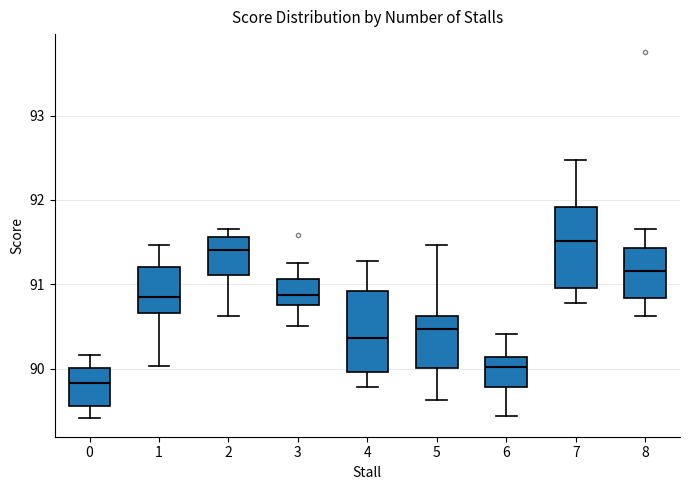

Reading left to right, transcribe this box plot: for each box, give where its median line is, the range the box spans, and where its two whiskers end, as read against the y-axis. The values are not printed on the chart, so give them approximately, as read against the axis.

0: median 89.8, box 89.6 to 90.0, whiskers 89.4 to 90.2
1: median 90.8, box 90.7 to 91.2, whiskers 90.0 to 91.5
2: median 91.4, box 91.1 to 91.6, whiskers 90.6 to 91.7
3: median 90.9, box 90.8 to 91.1, whiskers 90.5 to 91.3
4: median 90.4, box 90.0 to 90.9, whiskers 89.8 to 91.3
5: median 90.5, box 90.0 to 90.6, whiskers 89.6 to 91.5
6: median 90.0, box 89.8 to 90.1, whiskers 89.4 to 90.4
7: median 91.5, box 91.0 to 91.9, whiskers 90.8 to 92.5
8: median 91.2, box 90.8 to 91.4, whiskers 90.6 to 91.7